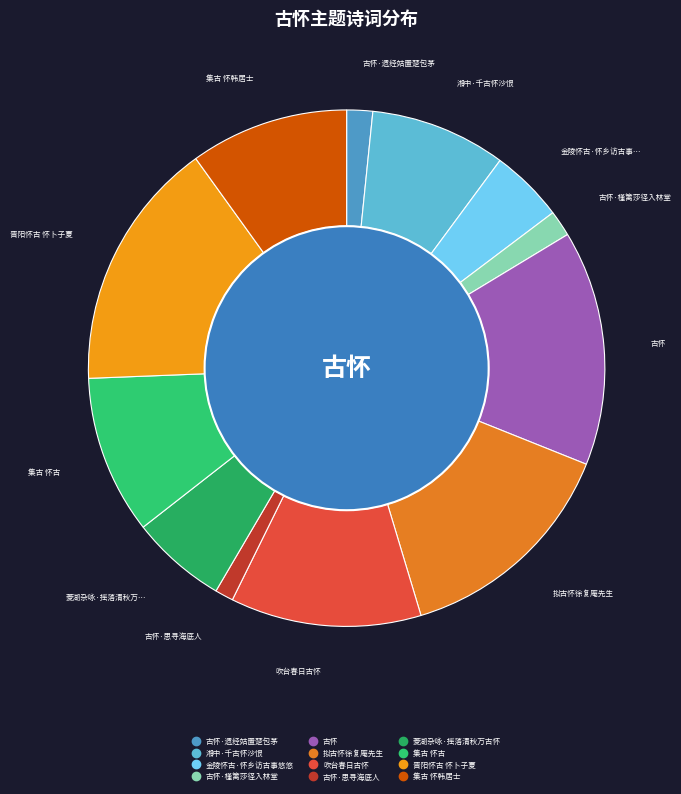

To the nearest percent, what portion does 集古 怀韩居士 represent?

10%